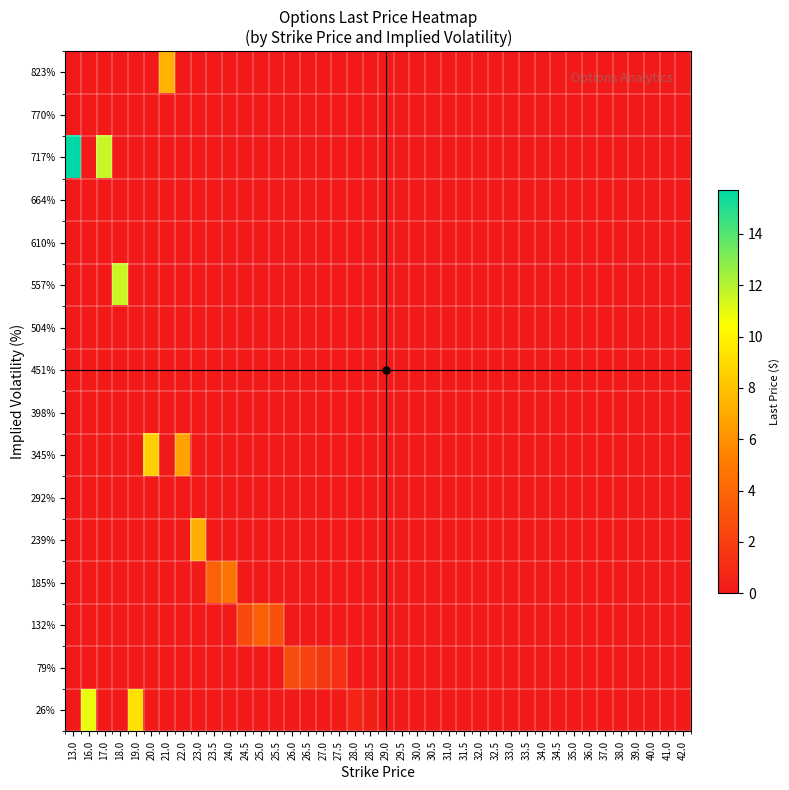

At 28.5, list the series in order from smallest to largest.

79%, 132%, 185%, 239%, 292%, 345%, 398%, 451%, 504%, 557%, 610%, 664%, 717%, 770%, 823%, 26%